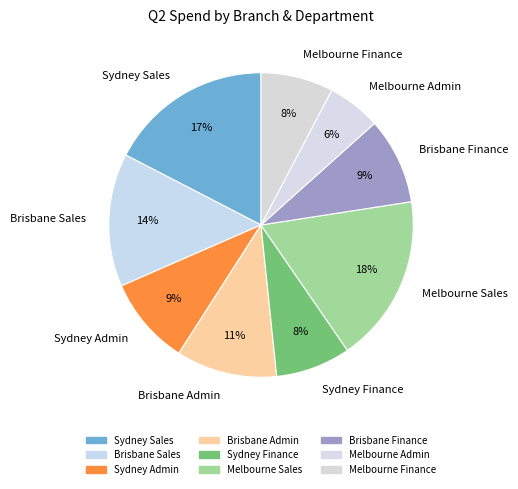

Which has a higher value, Sydney Sales or Sydney Admin?

Sydney Sales